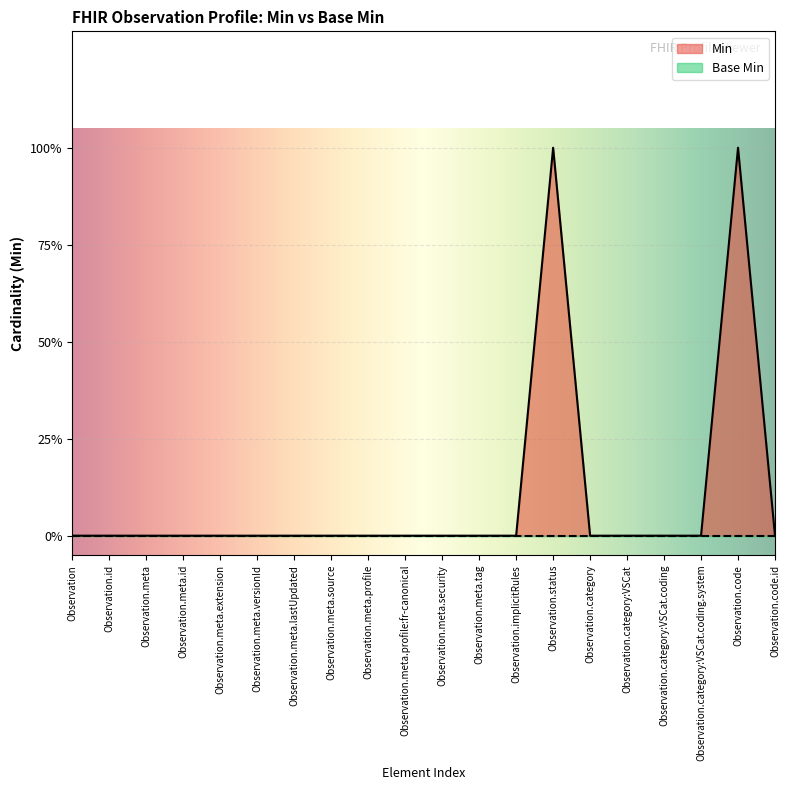

The chart shows a value of 0 at Observation.category:VSCat.coding. True or false?

True